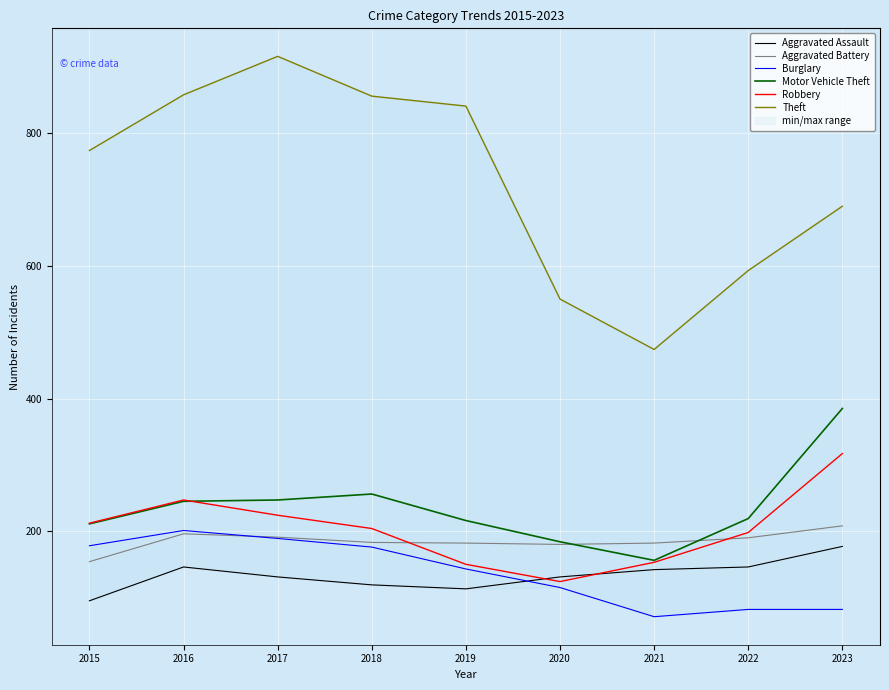

What is the approximate value of Burglary at 2021, to the nearest 10?

70